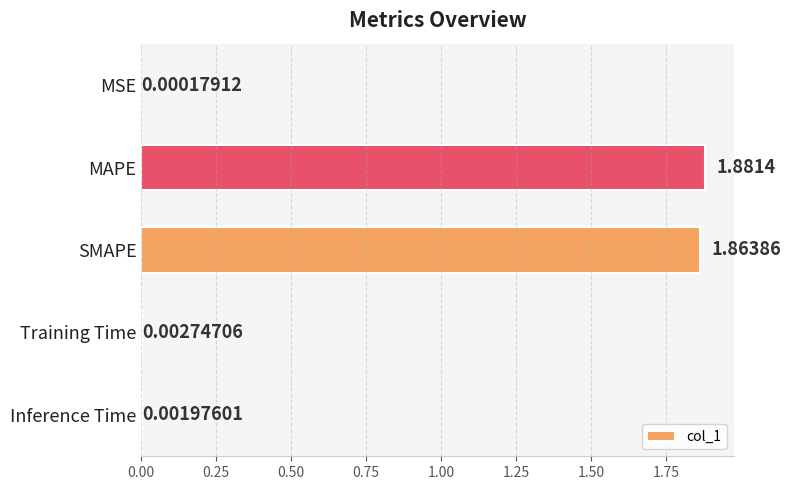

What is the change in value from MSE to MAPE?

+1.9